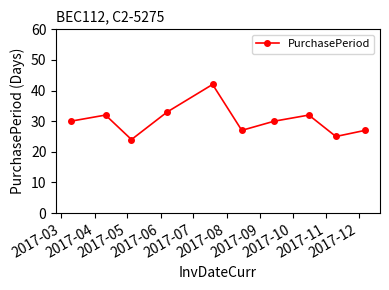

How many lines are shown in the chart?

1